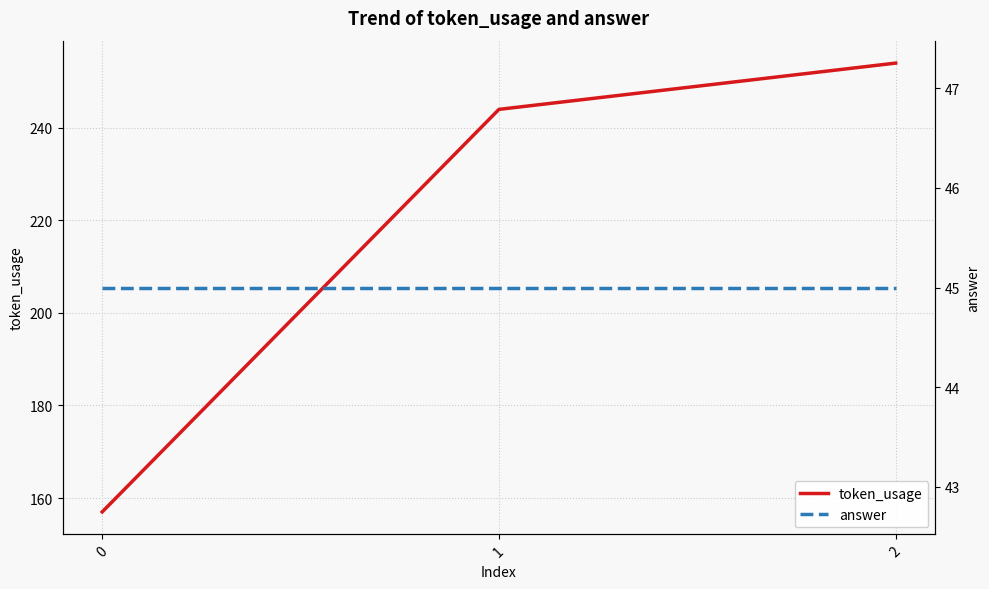

How many series are shown in this chart?

2